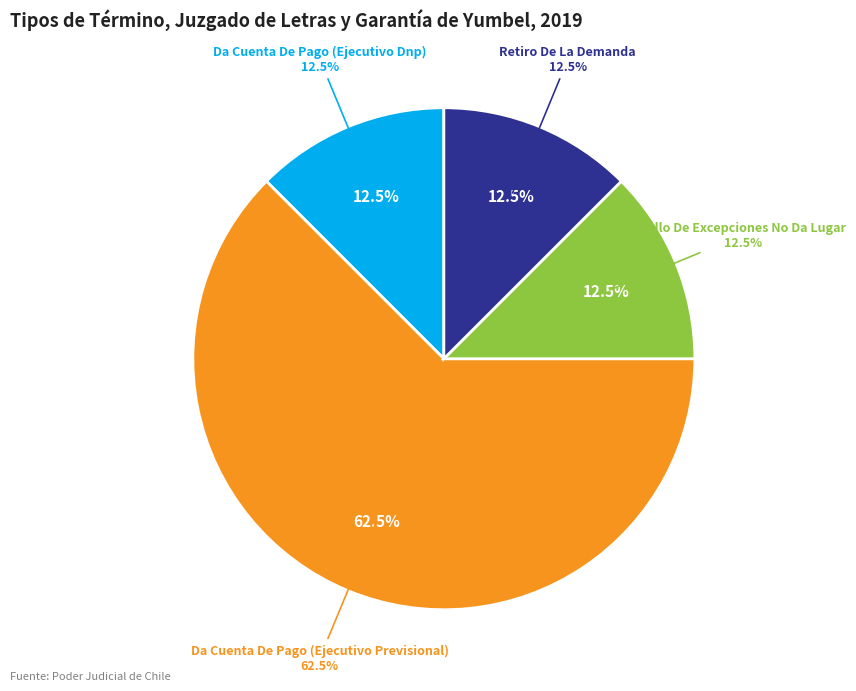

True or false: Da Cuenta De Pago (Ejecutivo Dnp) accounts for 12% of the total.

True